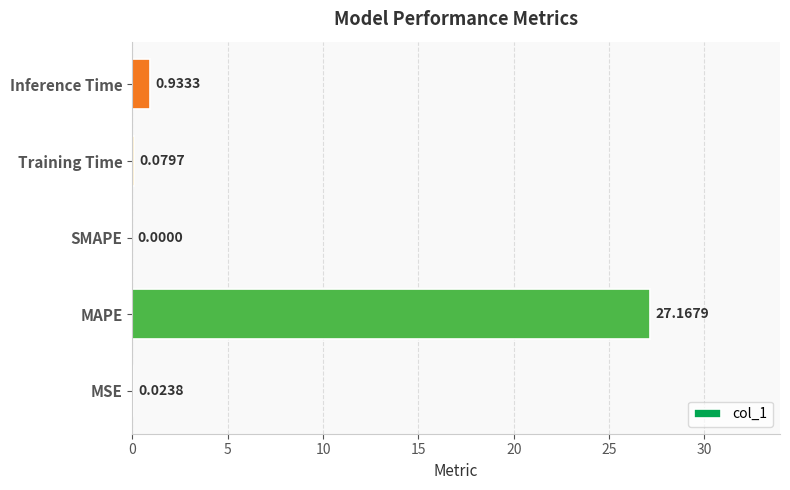

What is the change in value from MSE to Inference Time?

+0.9